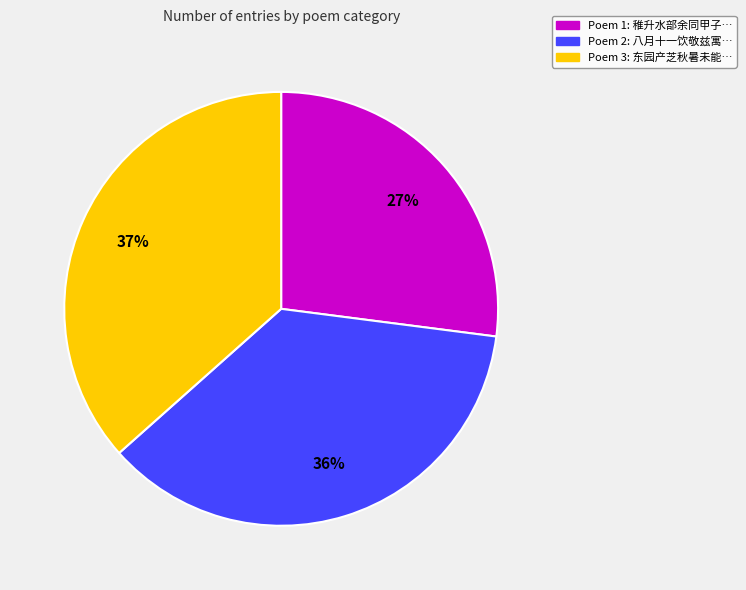

To the nearest percent, what is the difference between the largest and smallest slice percentages?

10%